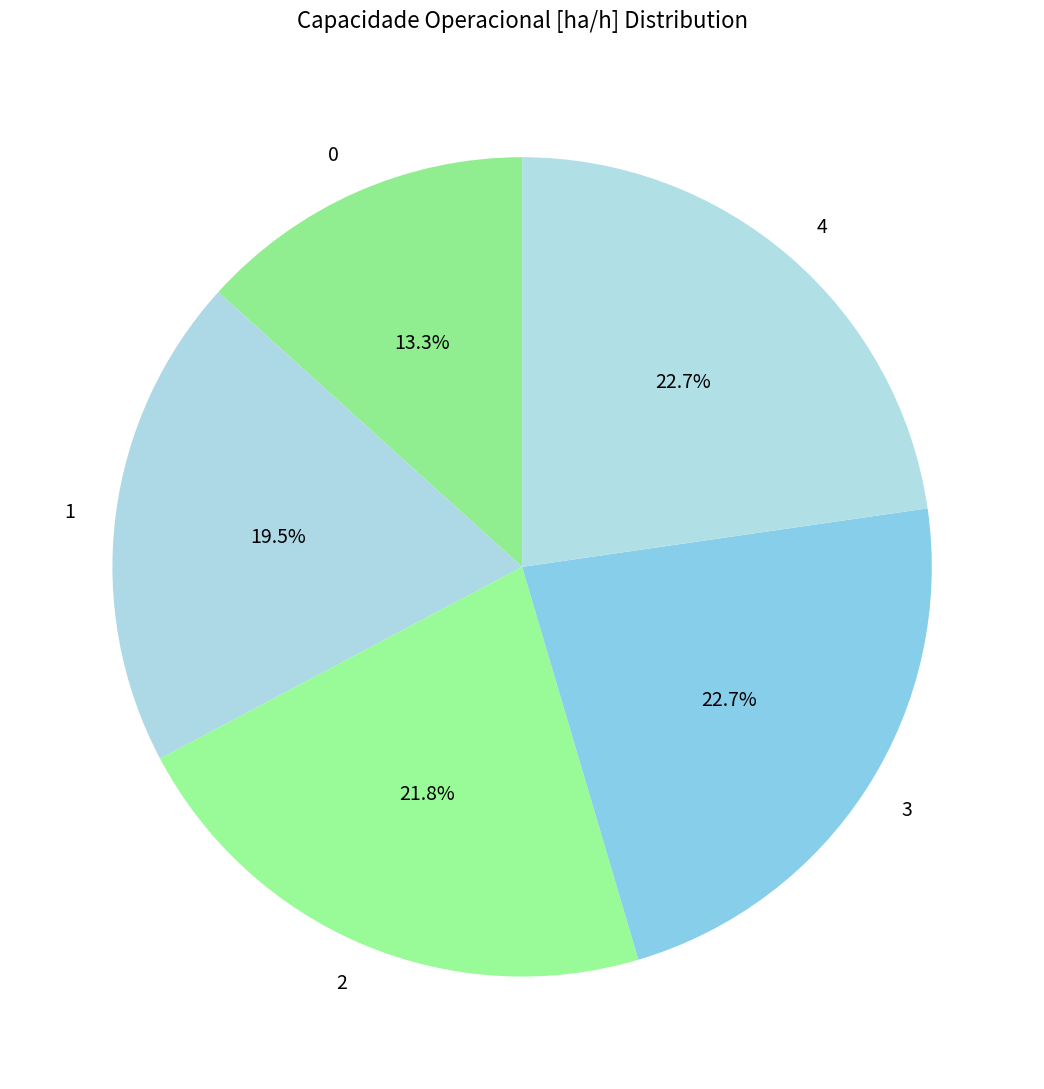

To the nearest percent, what portion does 3 represent?

23%